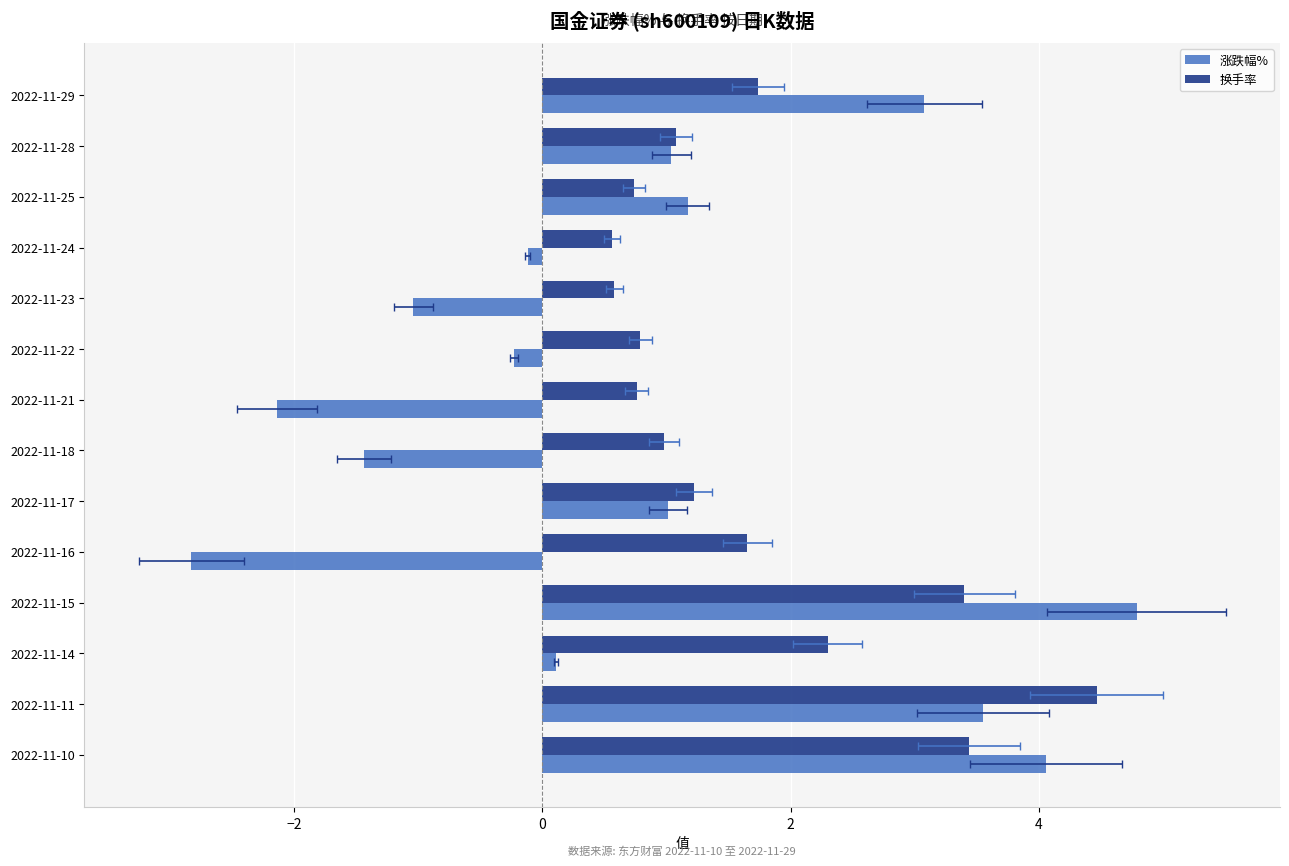

How many groups of bars are there?

14